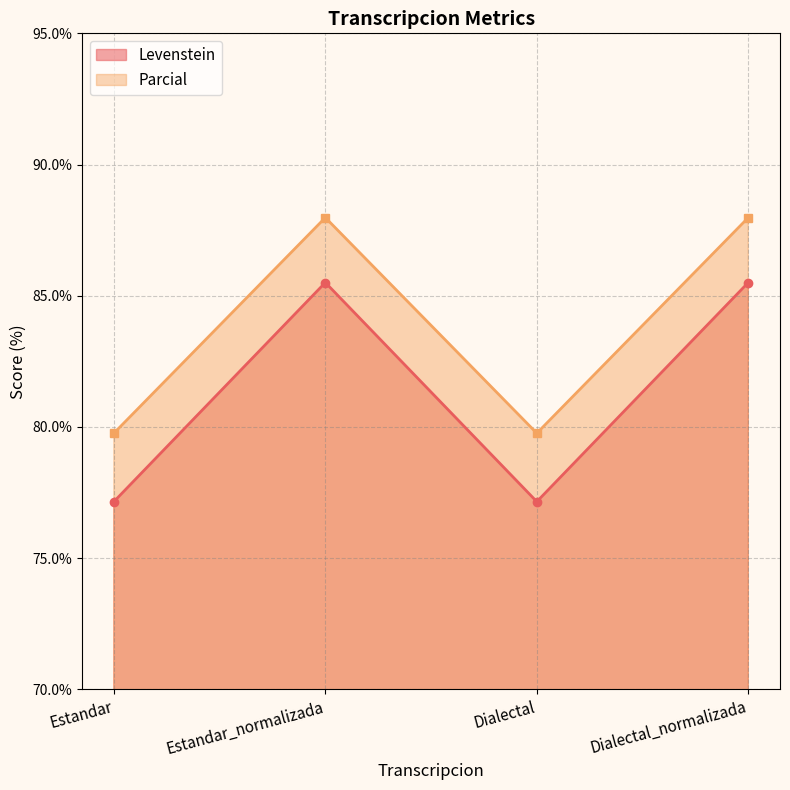

Rank the series by their maximum value, from highest to lowest.

Parcial, Levenstein